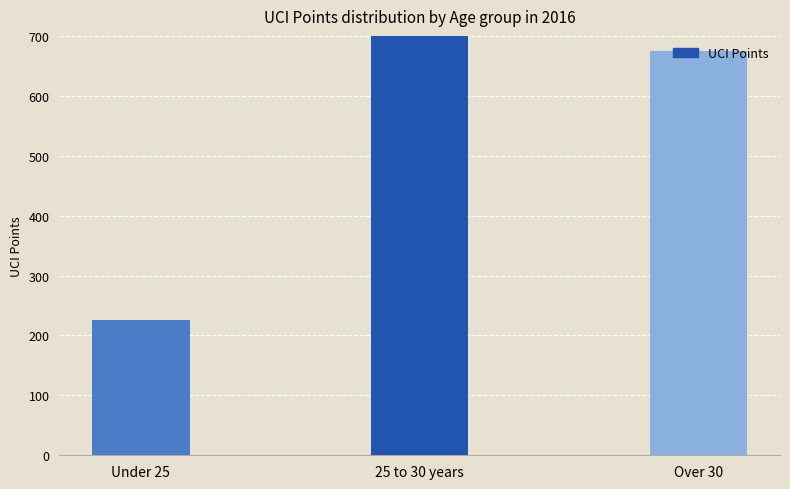

What position from the left is Under 25?

1